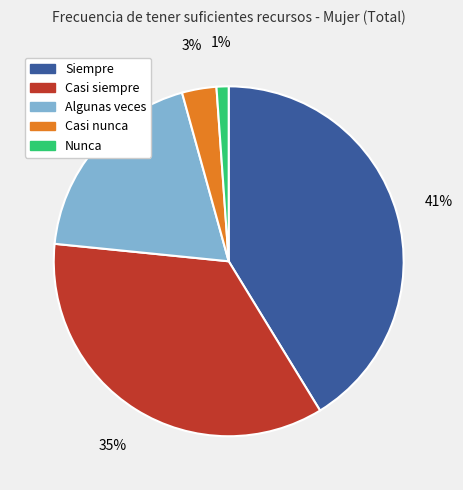

Does Algunas veces represent more than half of the total?

No